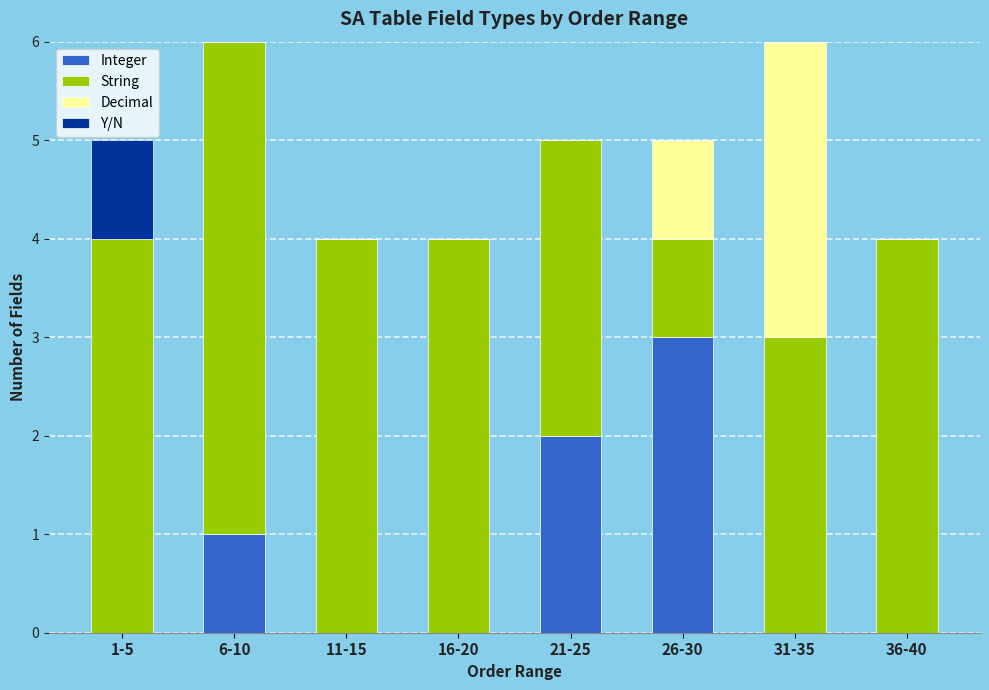

What is the total value across all series at 21-25?

5